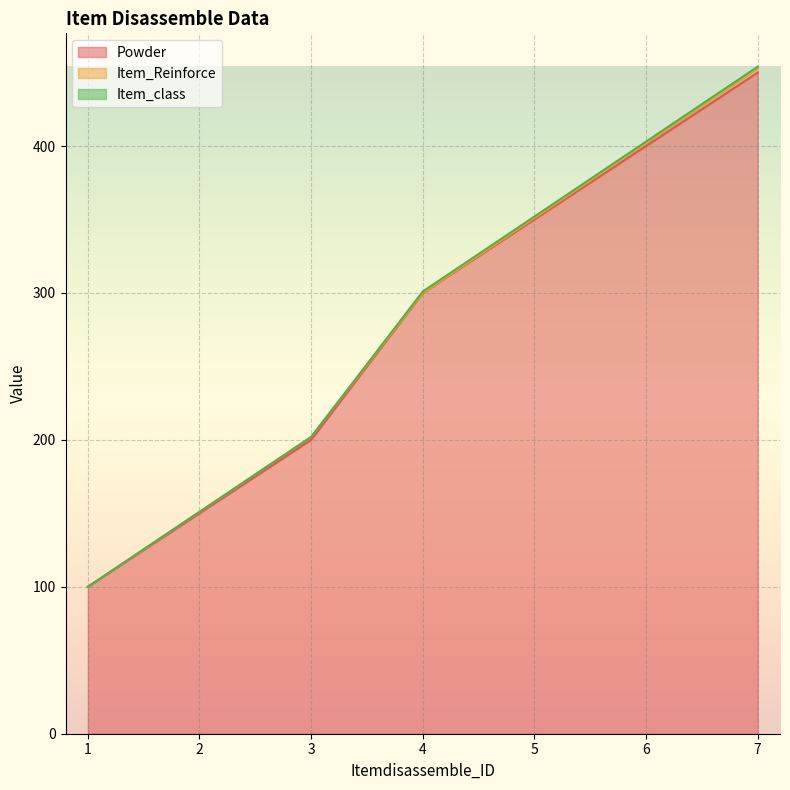

What is the maximum value for Item_class?

1